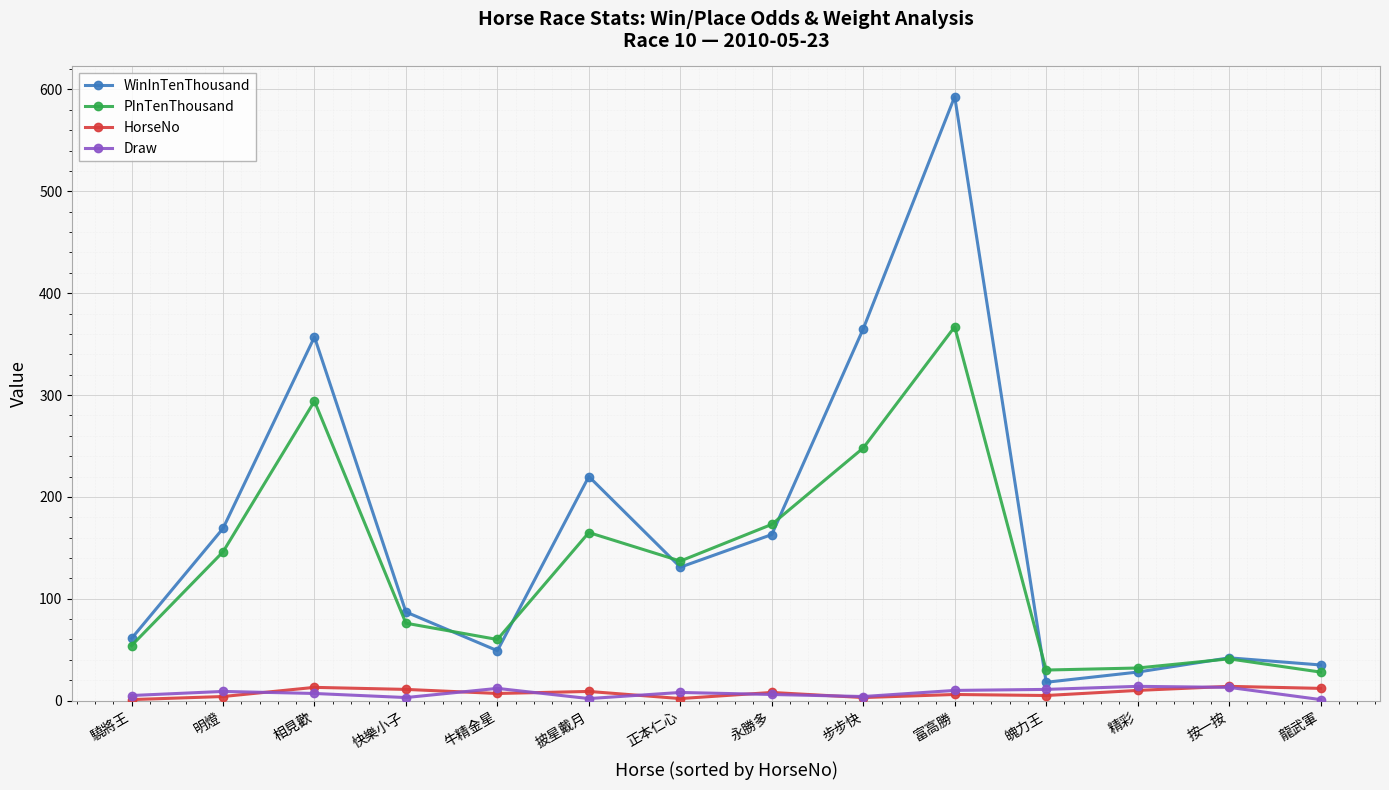

True or false: Draw and PInTenThousand intersect in this chart.

False